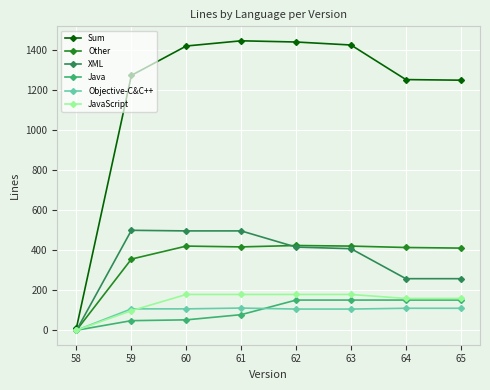

Is the value of XML at 62 greater than the value of Sum at 62?

No